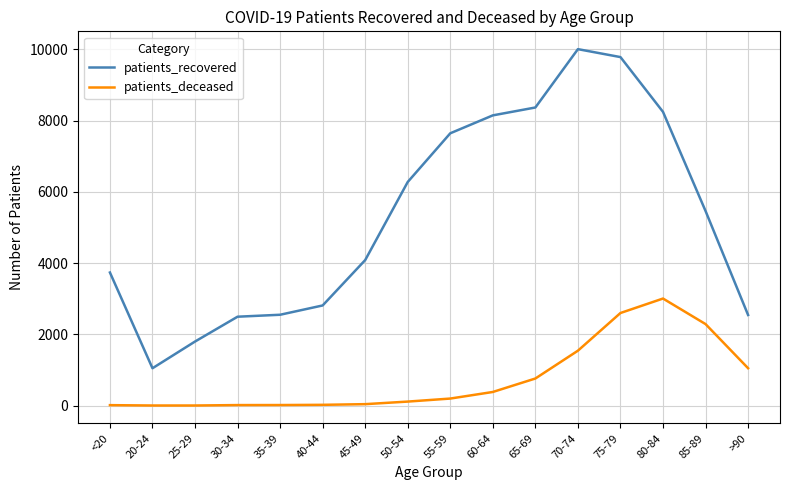

Which series has the widest spread of values?

patients_recovered